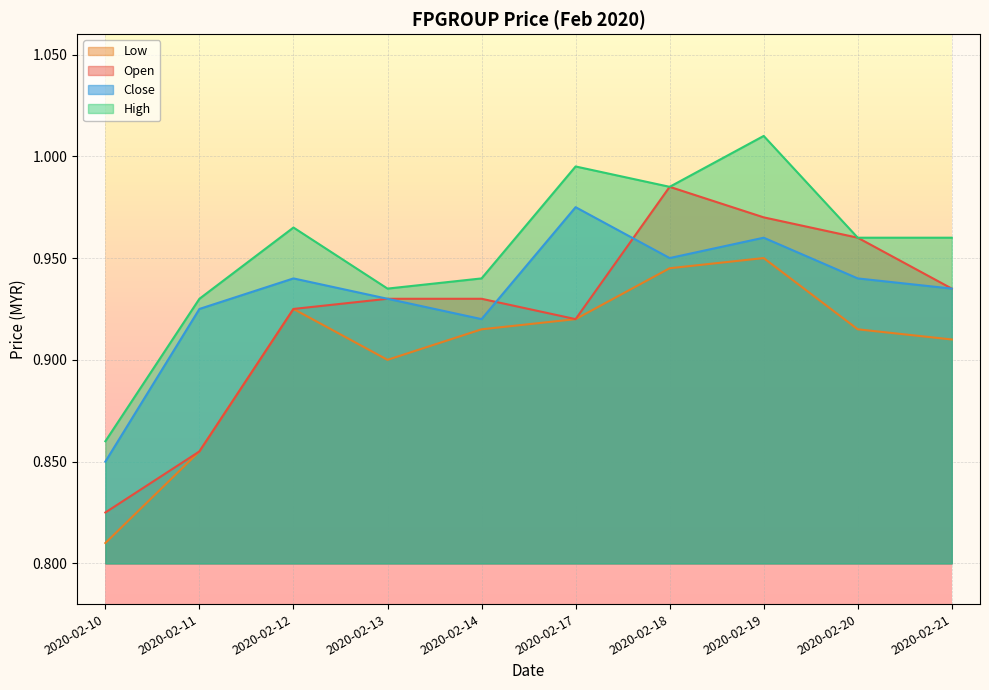

The open series shows 0.5 at 2020-02-13. True or false?

False